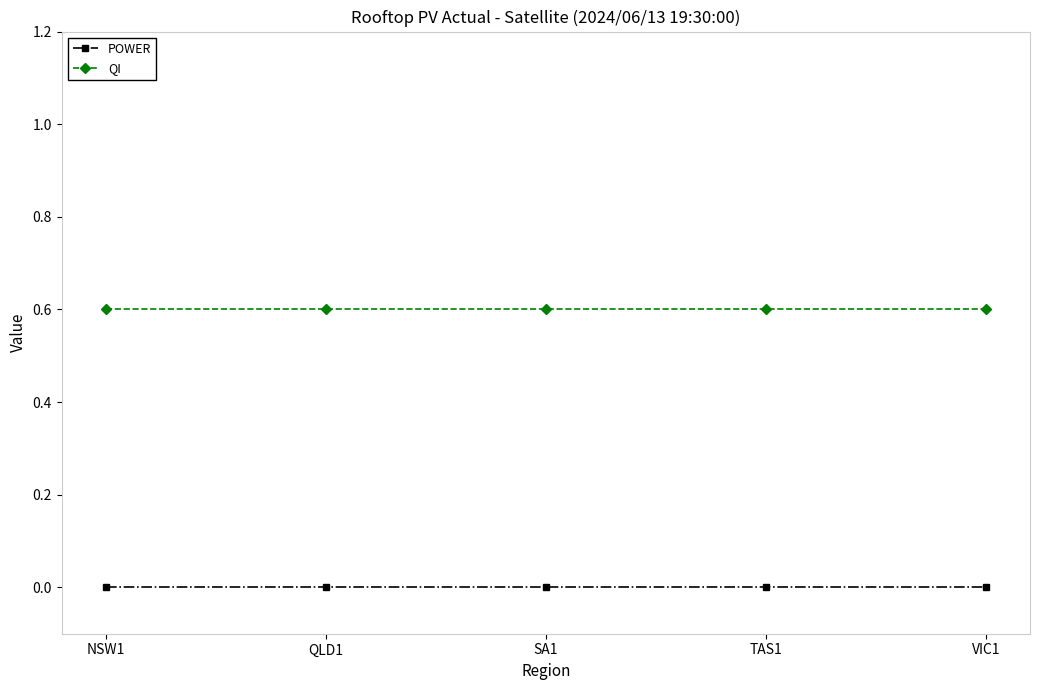

Is it true that POWER equals 0.0 at QLD1?

True